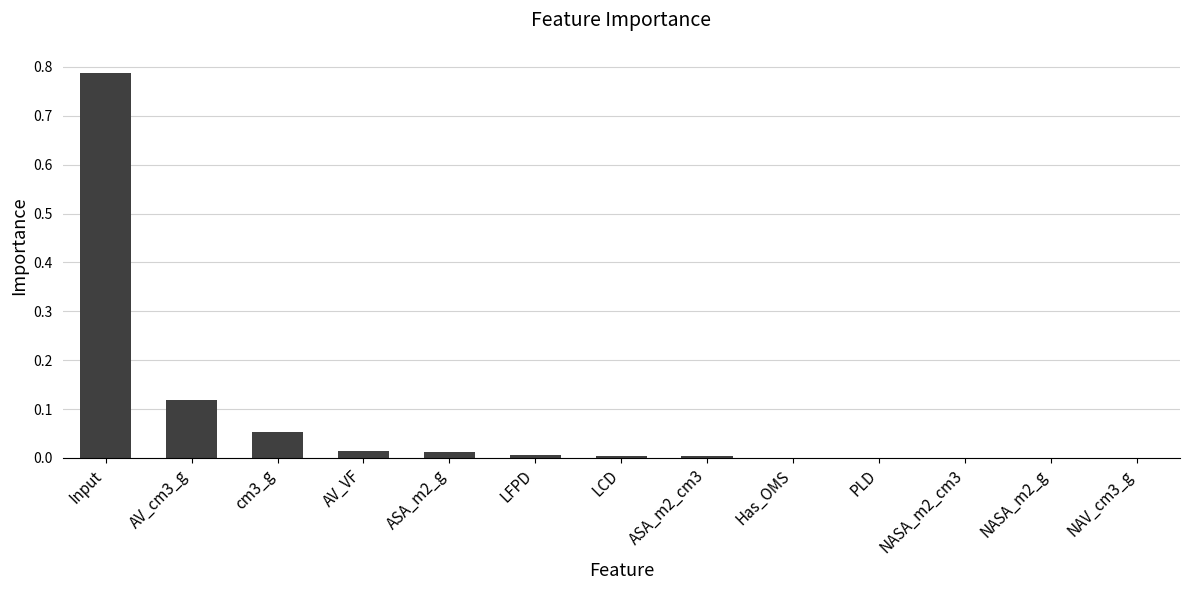

The value at Has_OMS is 0.0. True or false?

True